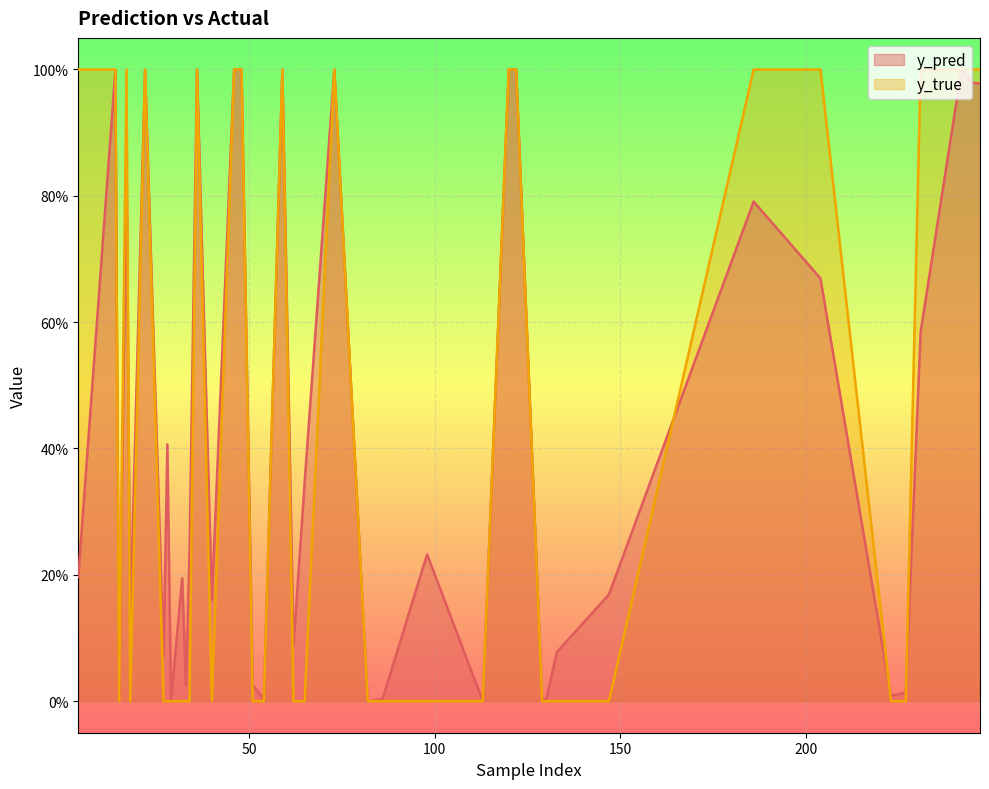

True or false: y_true and y_pred intersect in this chart.

True